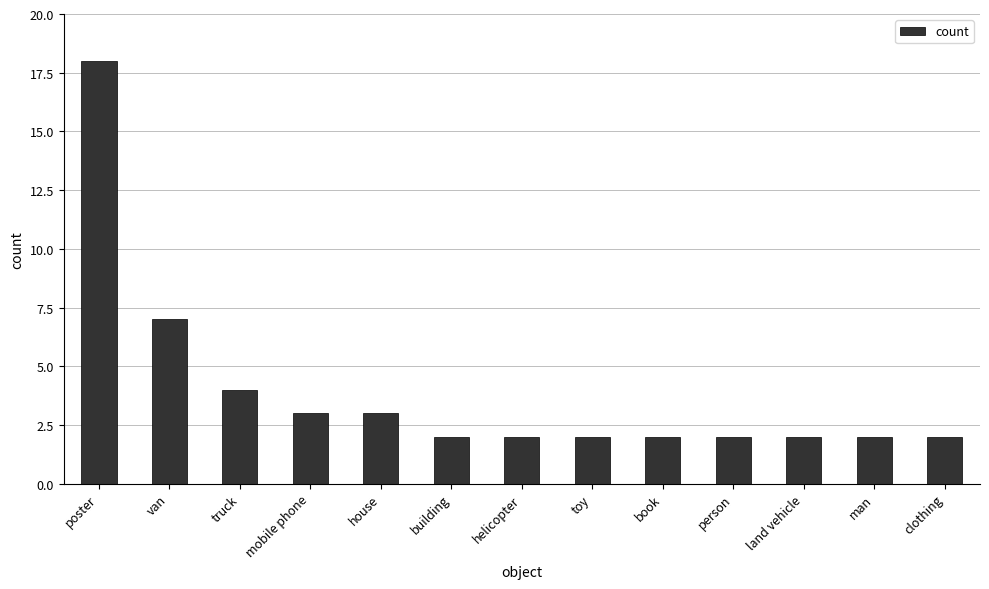

What is the ratio of the value at clothing to the value at house?

0.7